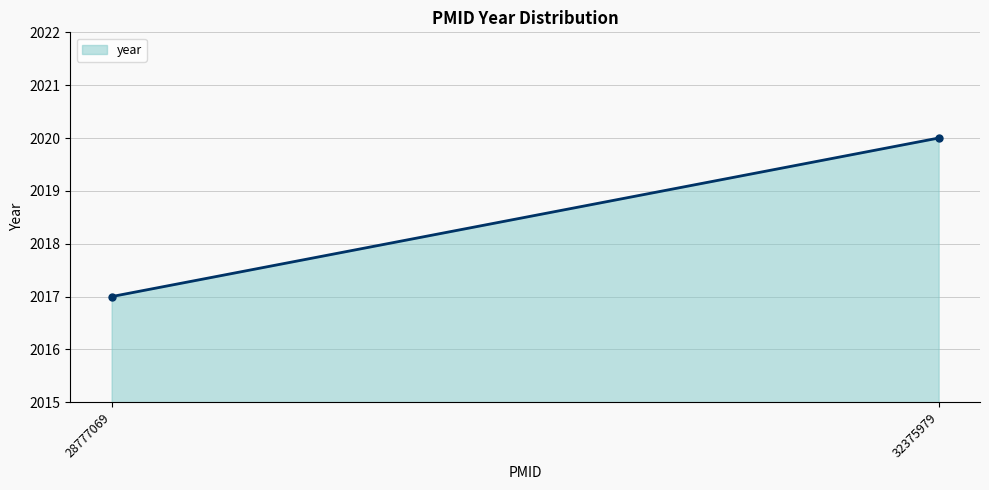

What is the difference between the maximum and minimum values?

3